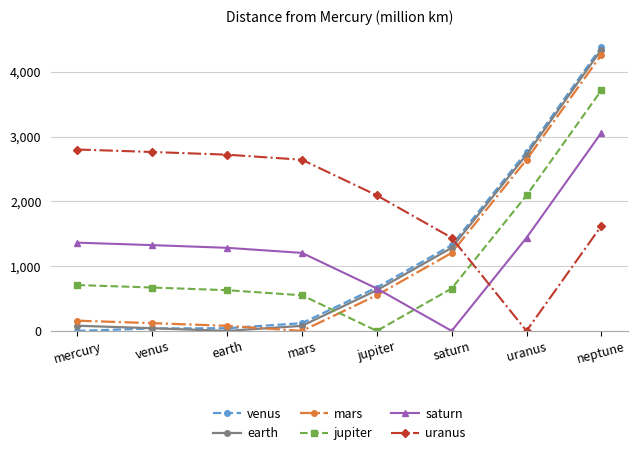

What is the sum of all uranus values?

16089.5